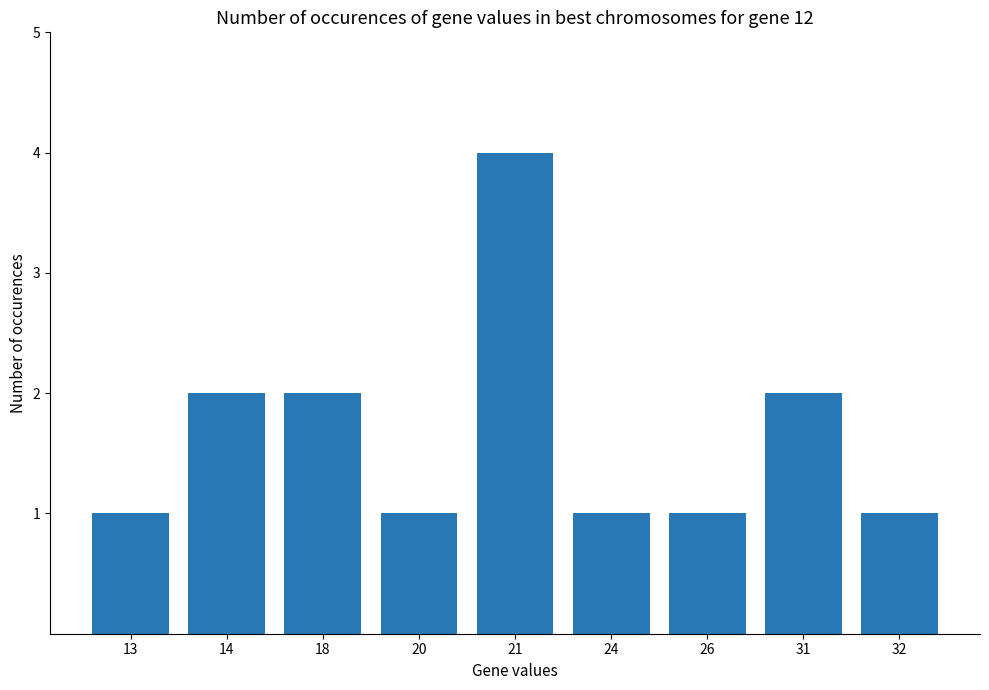

Read the value at 26.

1